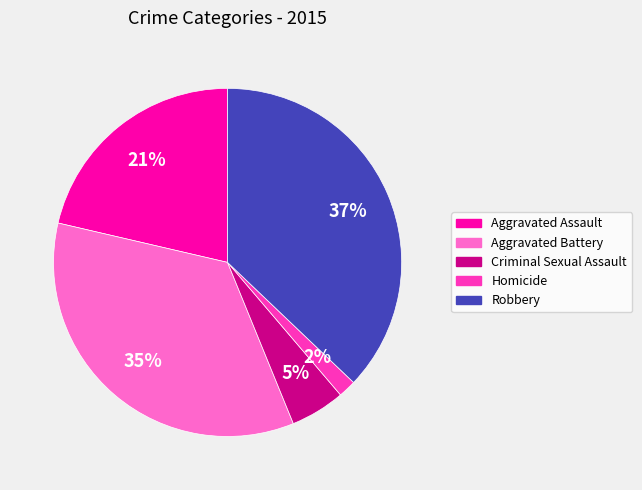

How many segments does this pie chart have?

5